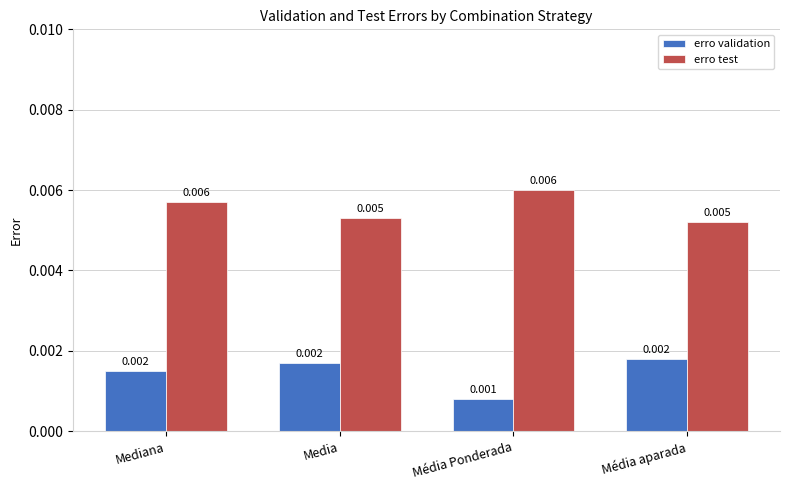

Which label corresponds to the smallest value in the chart?

Média Ponderada